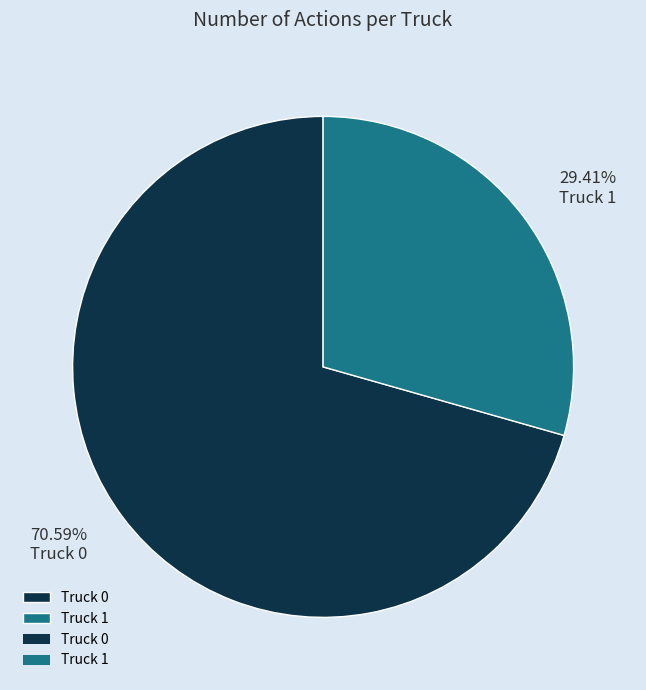

Which category has the smallest portion of the pie?

Truck 1